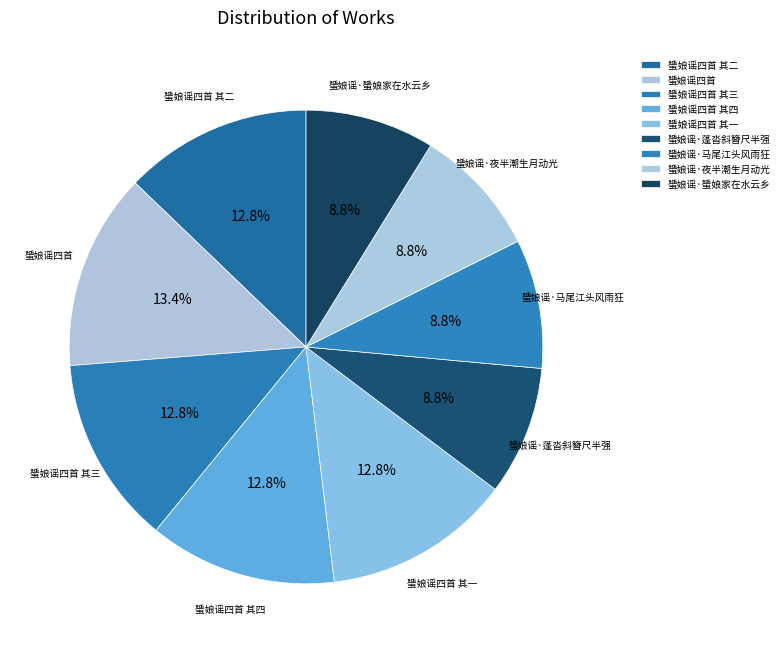

How many segments does this pie chart have?

9